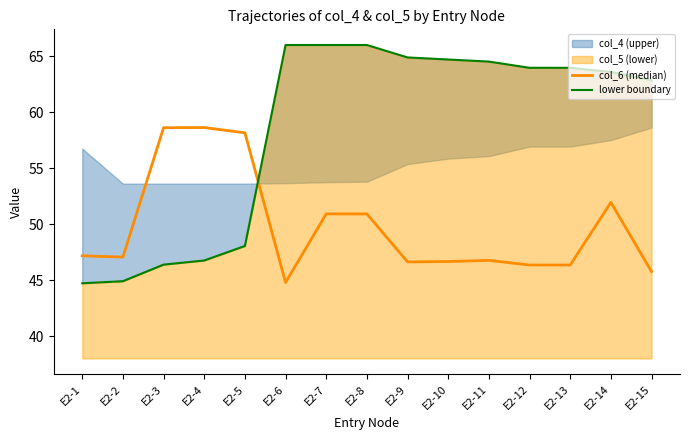

What is the value of the lower boundary point at the 6th from the left?

66.0